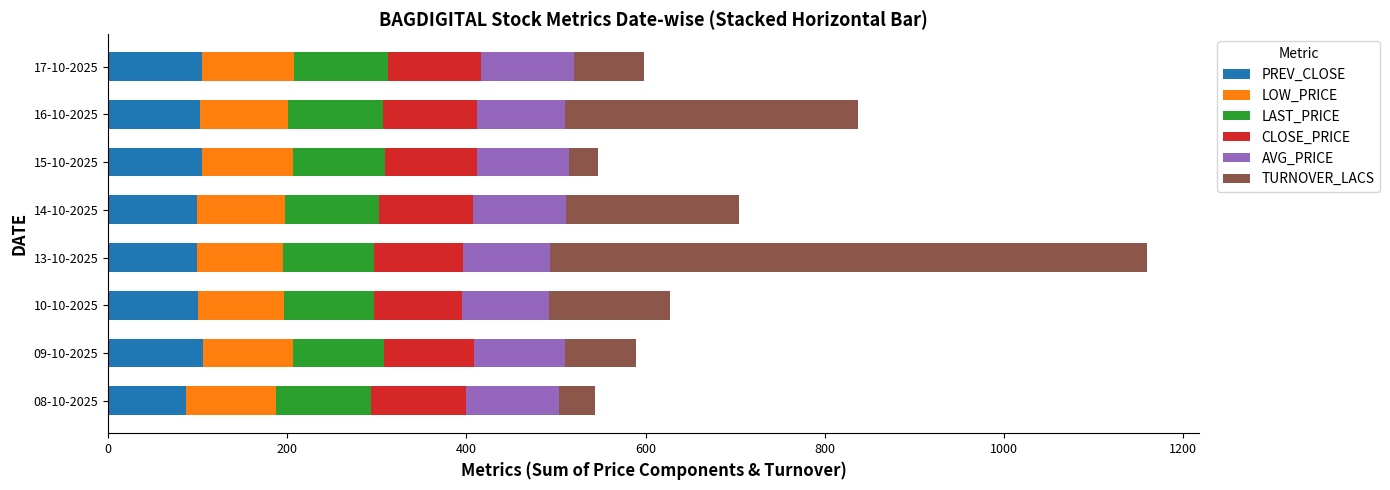

The PREV_CLOSE series shows 104.5 at 15-10-2025. True or false?

True